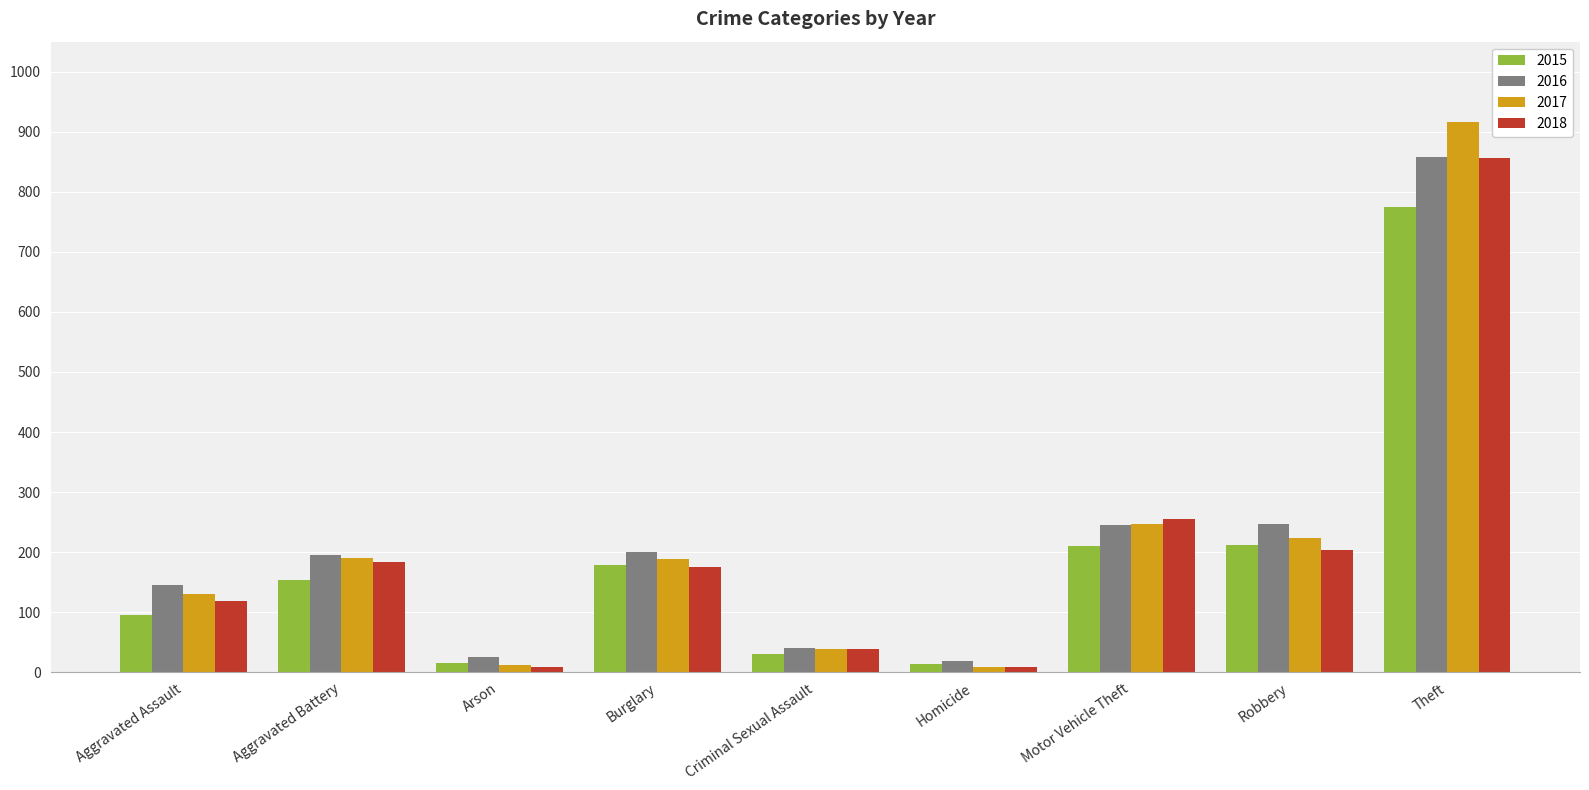

What is the sum of all 2015 values?

1683